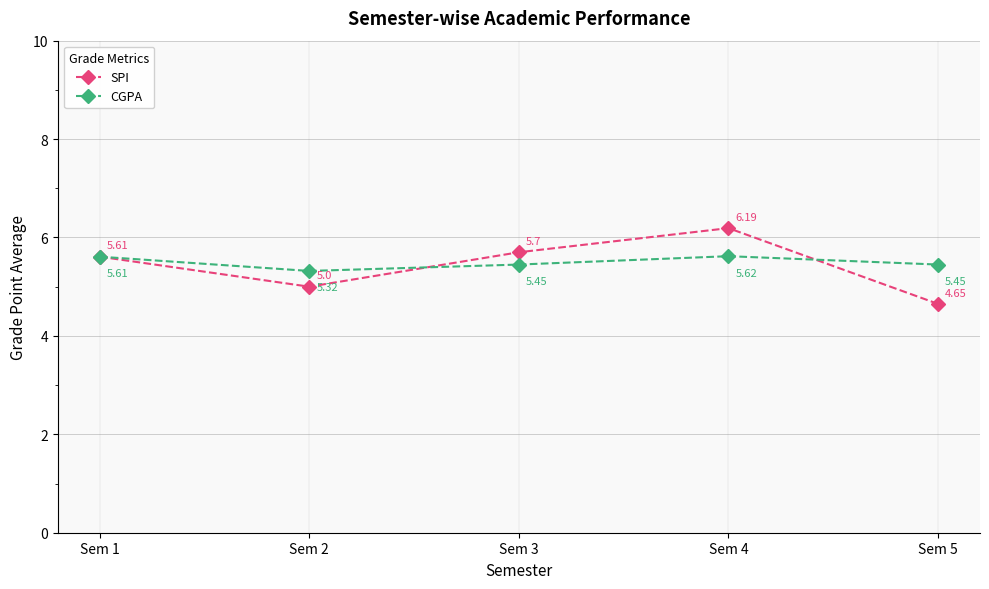

At which category does SPI reach its first local valley?

Sem 2